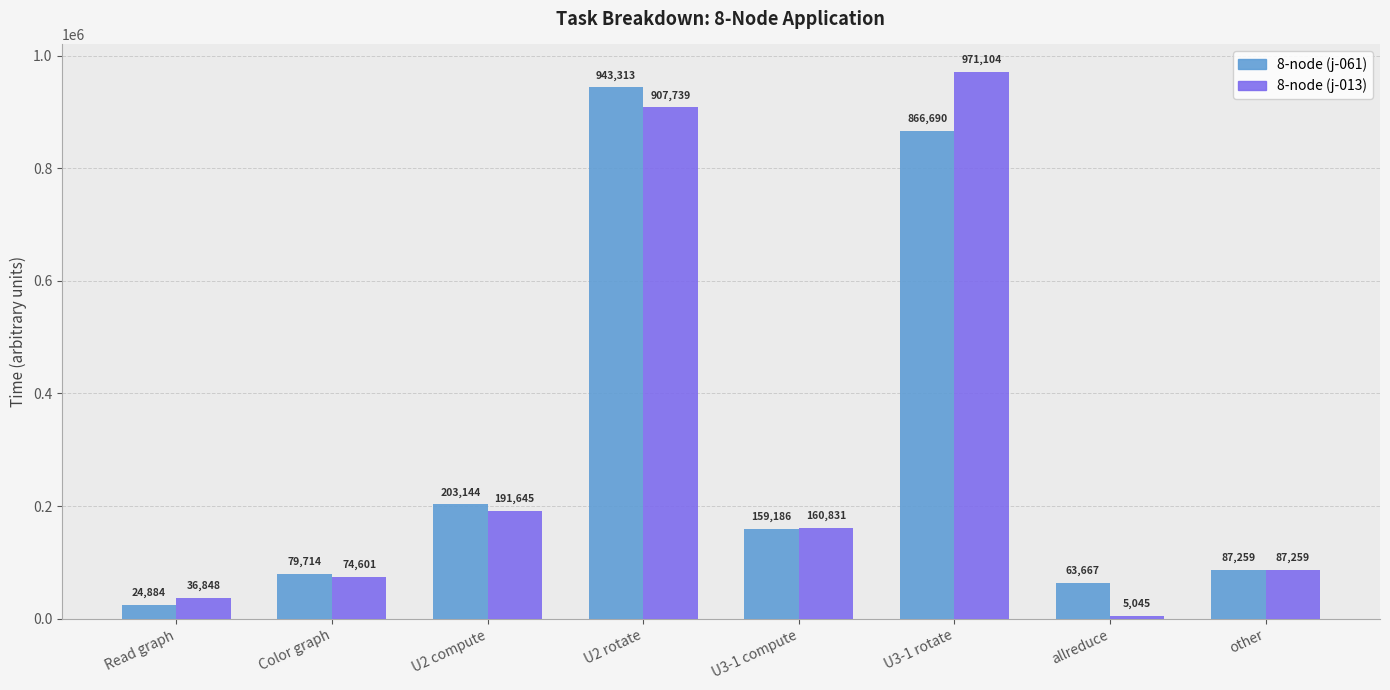

The value of 8-node (j-013) at U3-1 rotate is 522553. True or false?

False